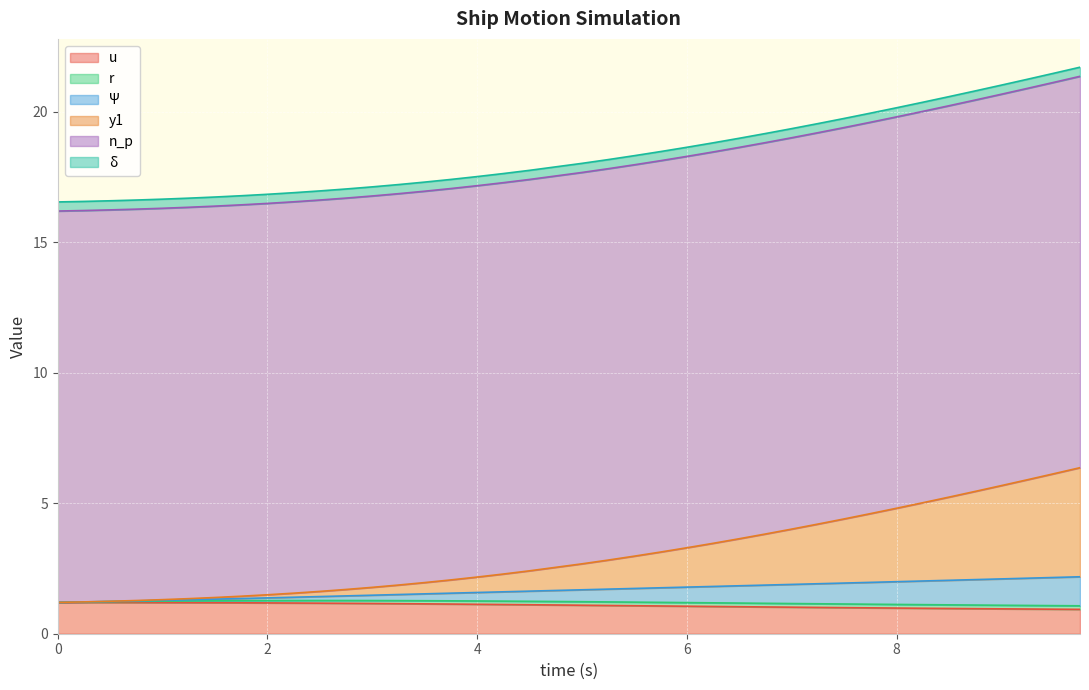

What position from the left is 9.0?

36